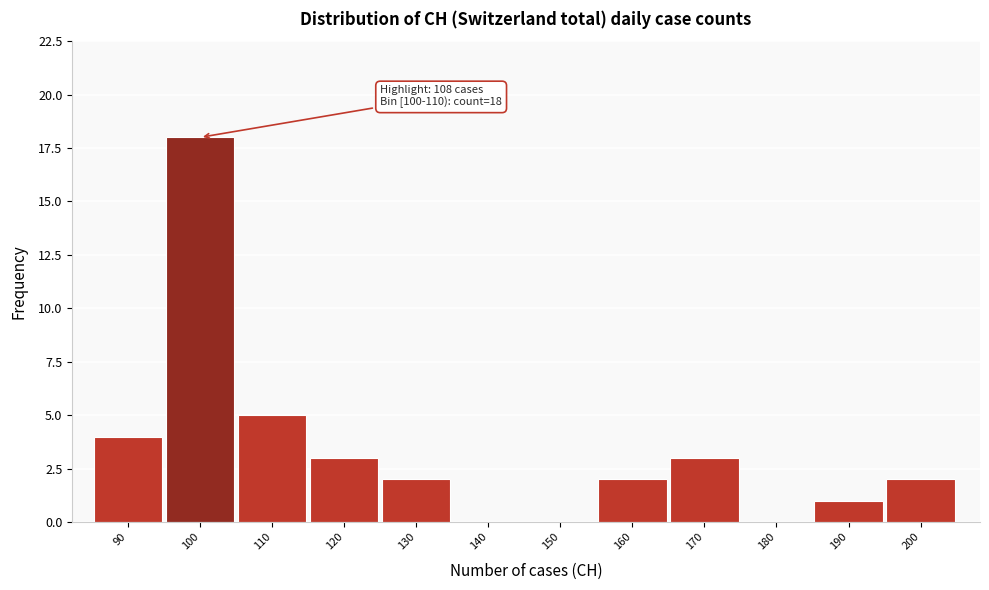

Reading left to right, extract all data points from this chart.

90=4	100=18	110=5	120=3	130=2	140=0	150=0	160=2	170=3	180=0	190=1	200=2